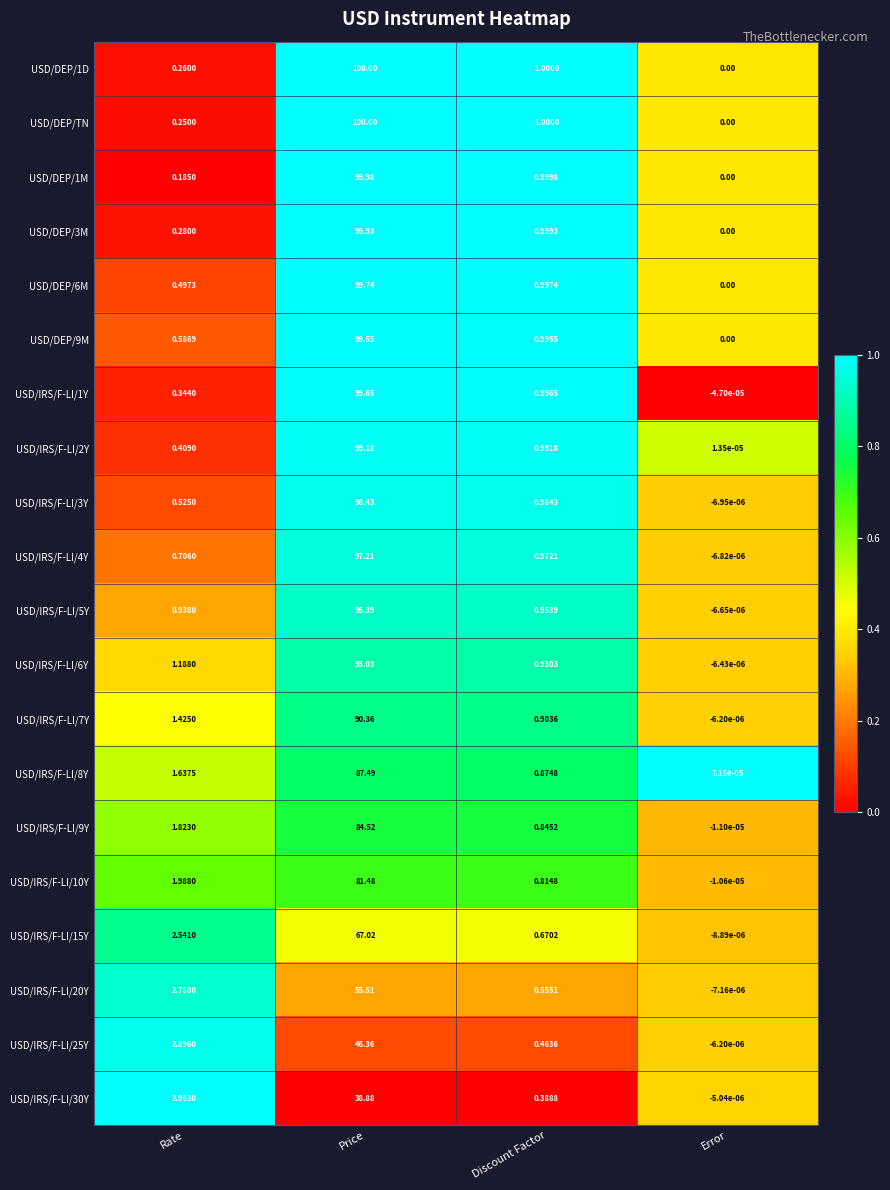

Rank the categories by USD/IRS/F-LI/25Y value from lowest to highest.

Error, Discount Factor, Rate, Price